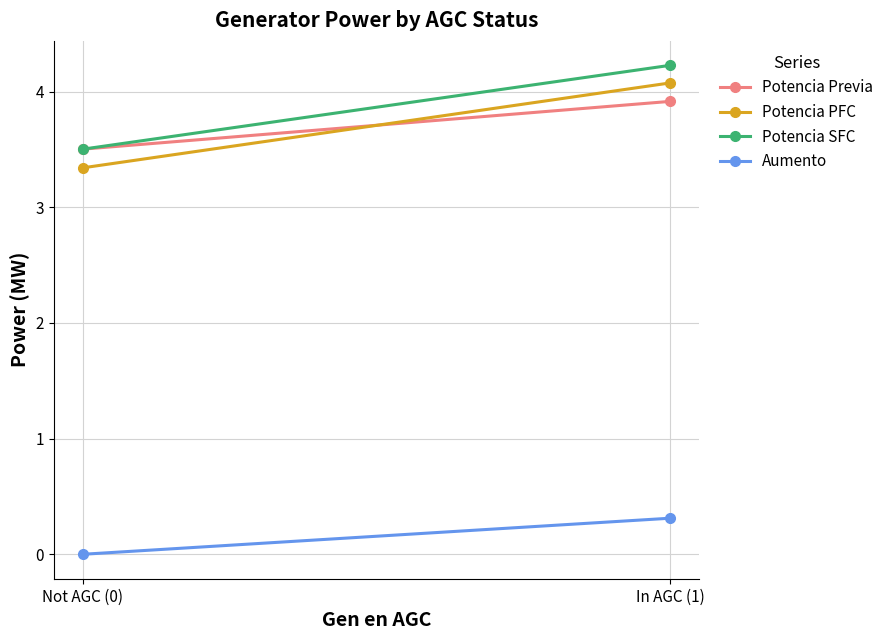

Rank the categories by Potencia SFC value from lowest to highest.

Not AGC (0), In AGC (1)